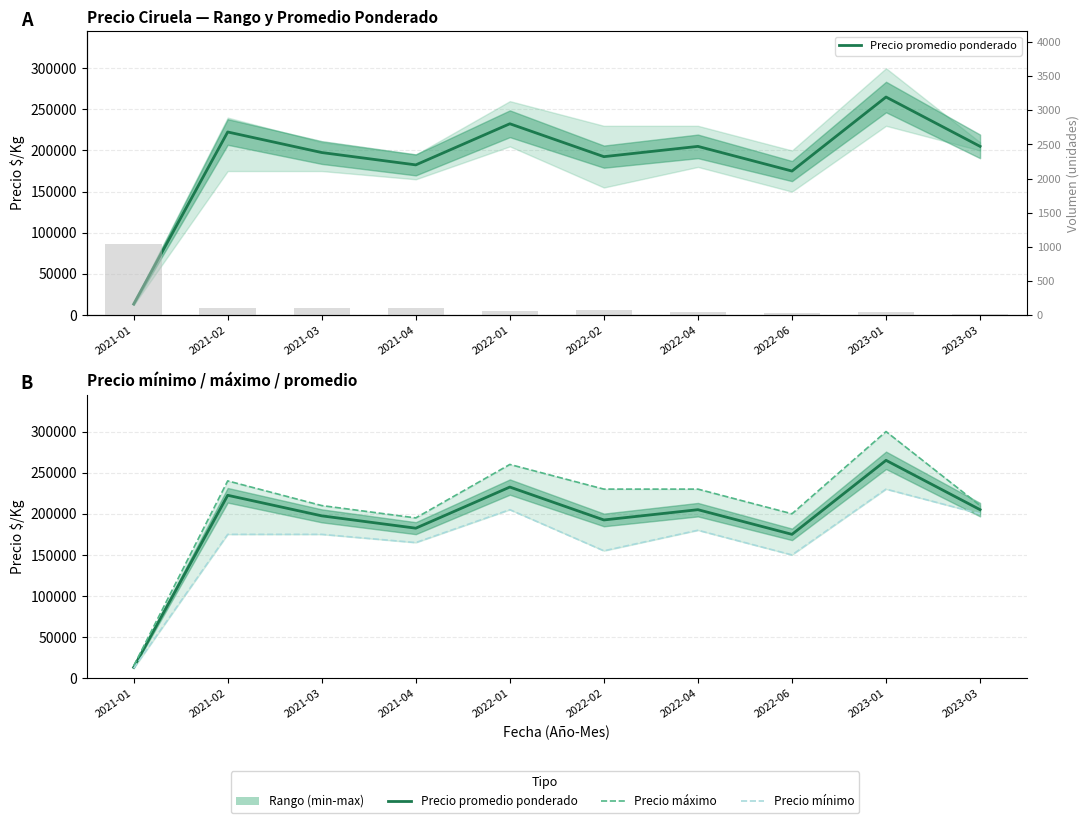

The value of Precio mínimo at 2023-03 is 200000. True or false?

True